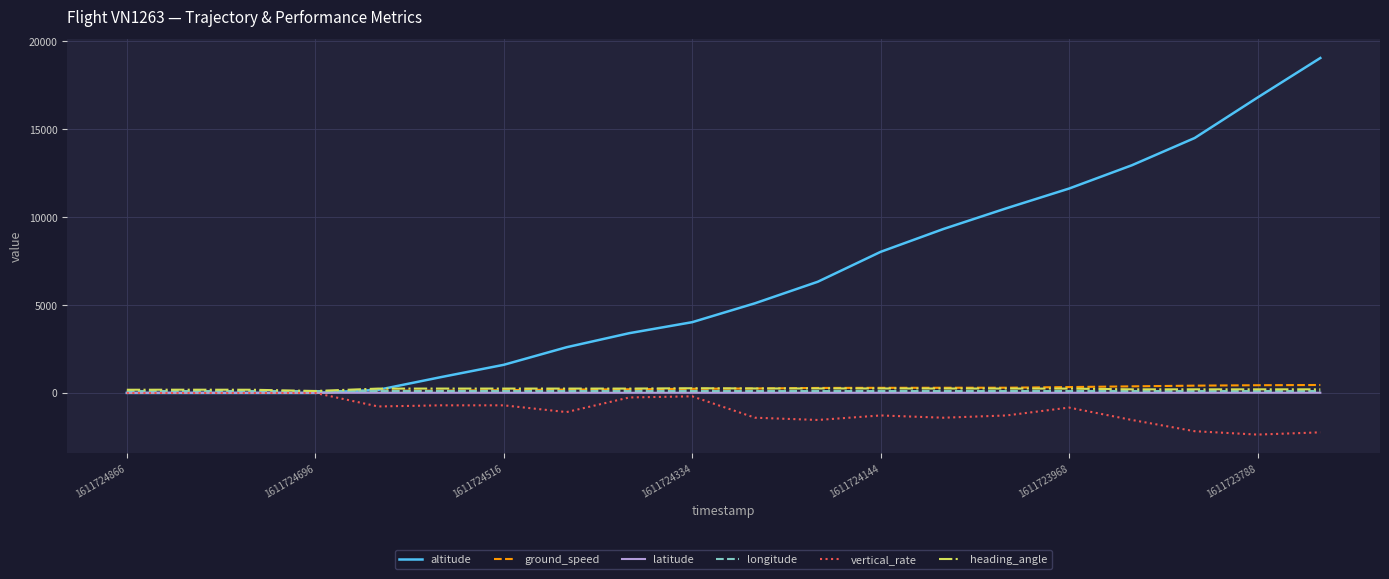

Which series has the widest spread of values?

altitude